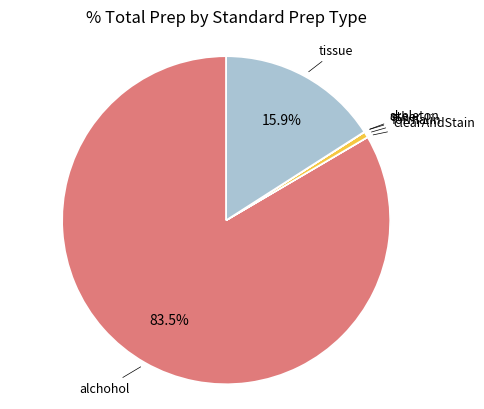

How many segments does this pie chart have?

6